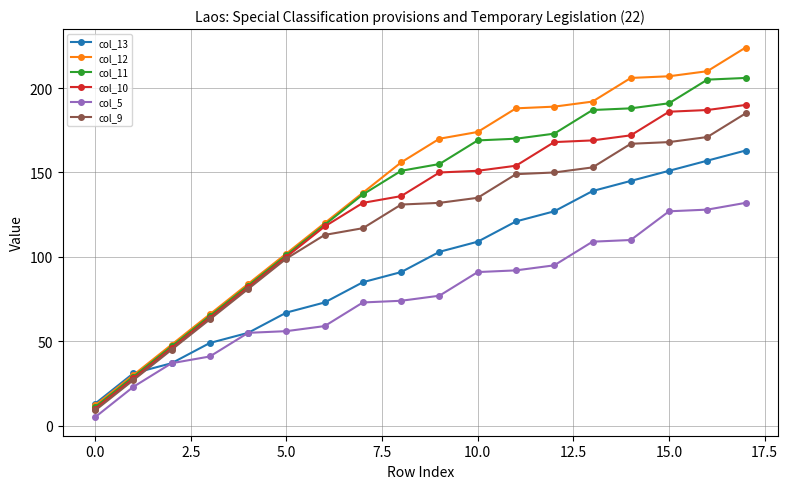

At how many categories does at least one series exceed 20?

17